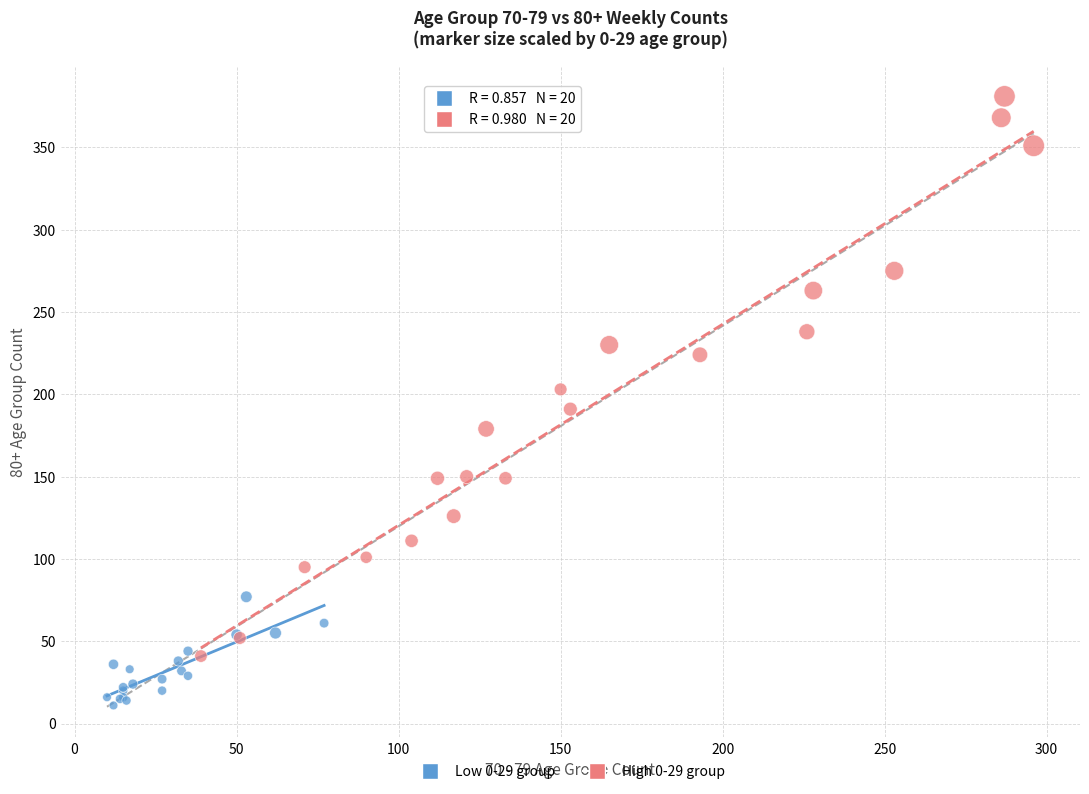

Which series has the largest Y range (max minus min)?

High 0-29 group